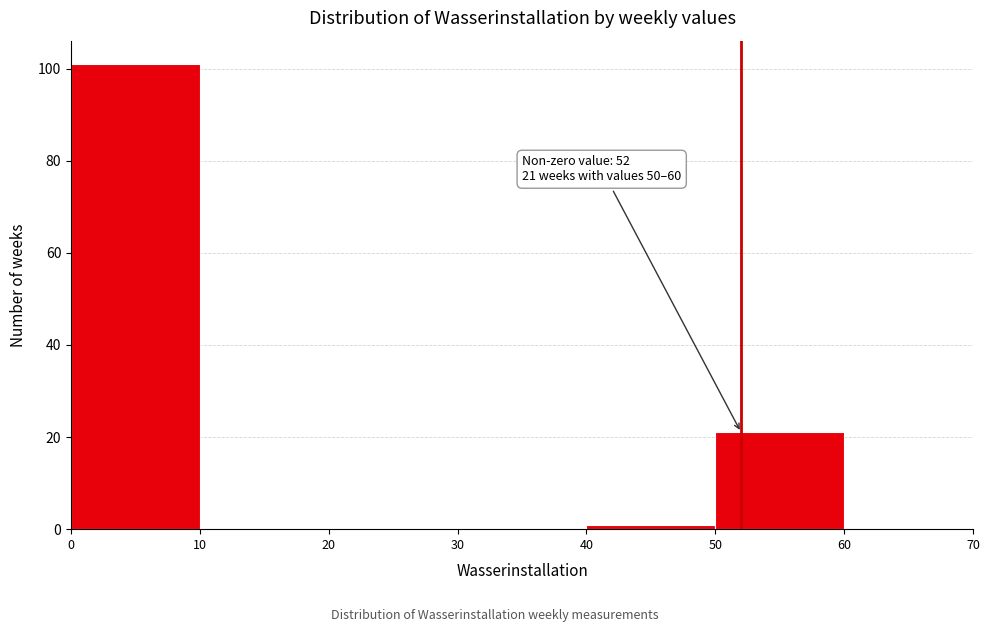

Over which range of the x-axis is the bar tallest?

0 to 10